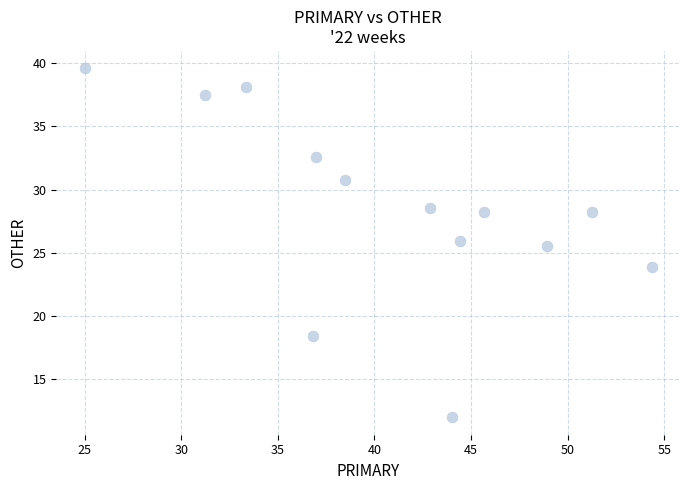

What is the range of Y values (max minus min)?

27.6